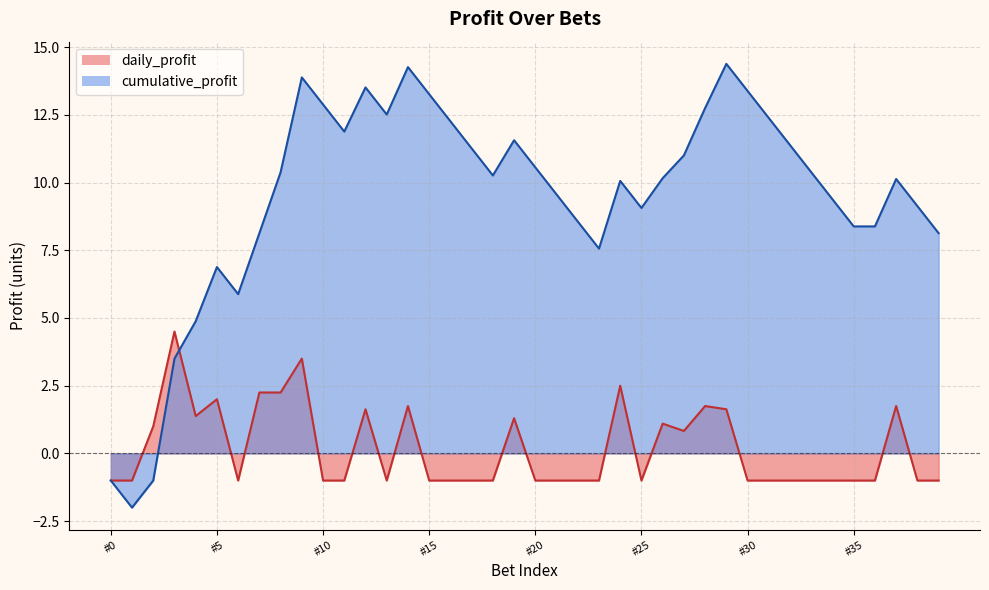

Reading right to left, transcribe all the data shown in this chart.

daily_profit: -1.0	-1.0	1.8	-1.0	-1.0	-1.0	-1.0	-1.0	-1.0	-1.0	1.6	1.8	0.8	1.1	-1.0	2.5	-1.0	-1.0	-1.0	-1.0	1.3	-1.0	-1.0	-1.0	-1.0	1.8	-1.0	1.6	-1.0	-1.0	3.5	2.2	2.2	-1.0	2.0	1.4	4.5	1.0	-1.0	-1.0
cumulative_profit: 8.1	9.1	10.1	8.4	8.4	9.4	10.4	11.4	12.4	13.4	14.4	12.8	11.0	10.2	9.1	10.1	7.6	8.6	9.6	10.6	11.6	10.3	11.3	12.3	13.3	14.3	12.5	13.5	11.9	12.9	13.9	10.4	8.1	5.9	6.9	4.9	3.5	-1.0	-2.0	-1.0